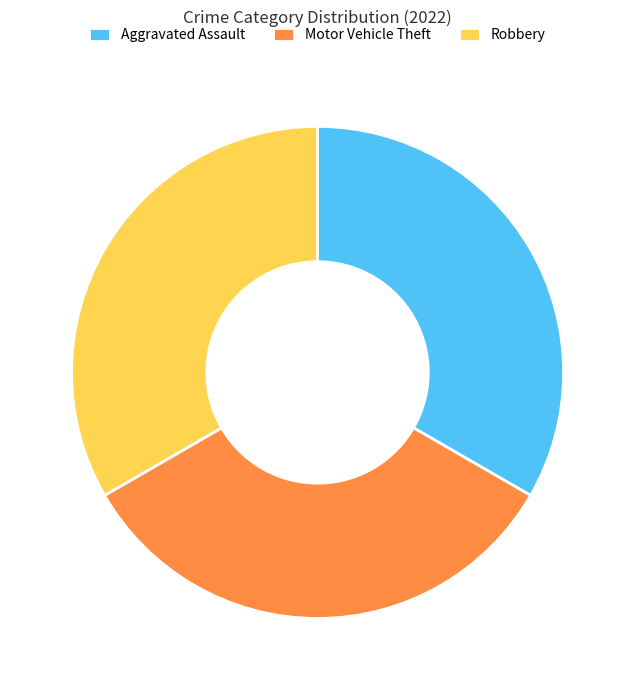

Is it true that Aggravated Assault is 20% of the pie?

False